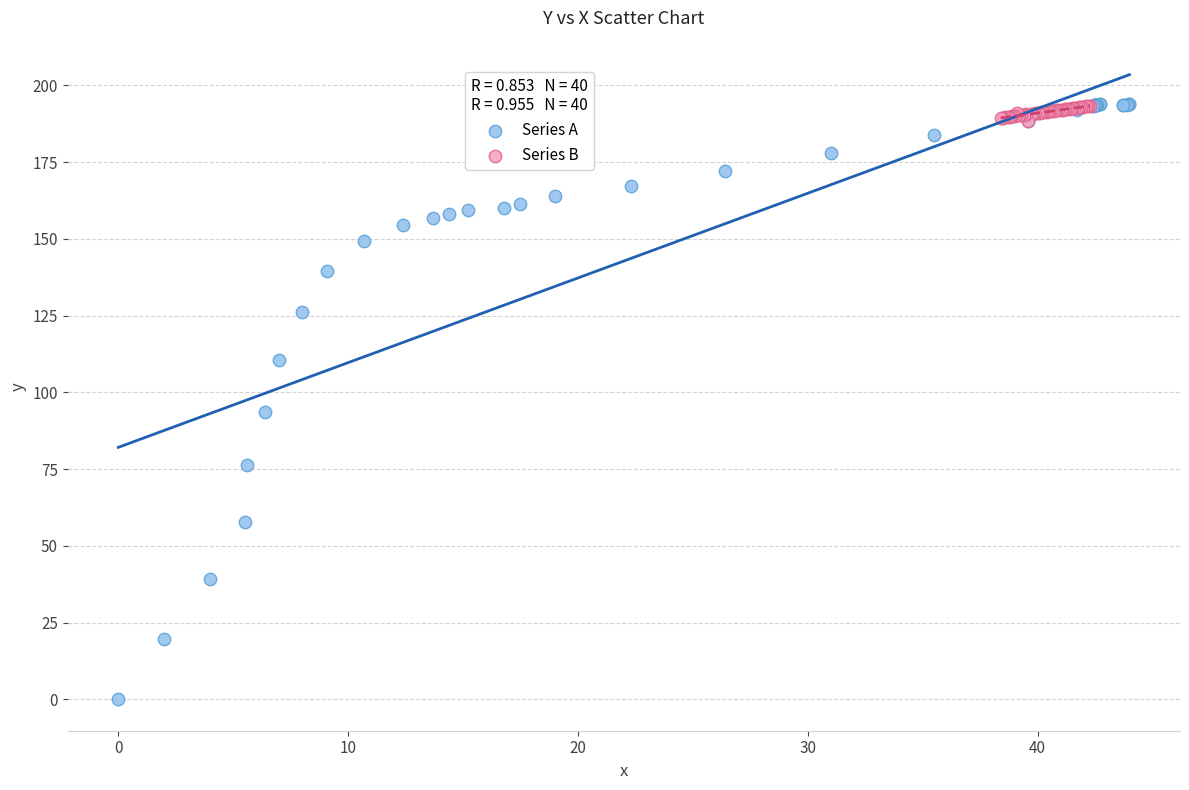

Which series contains the lowest Y value?

Series A